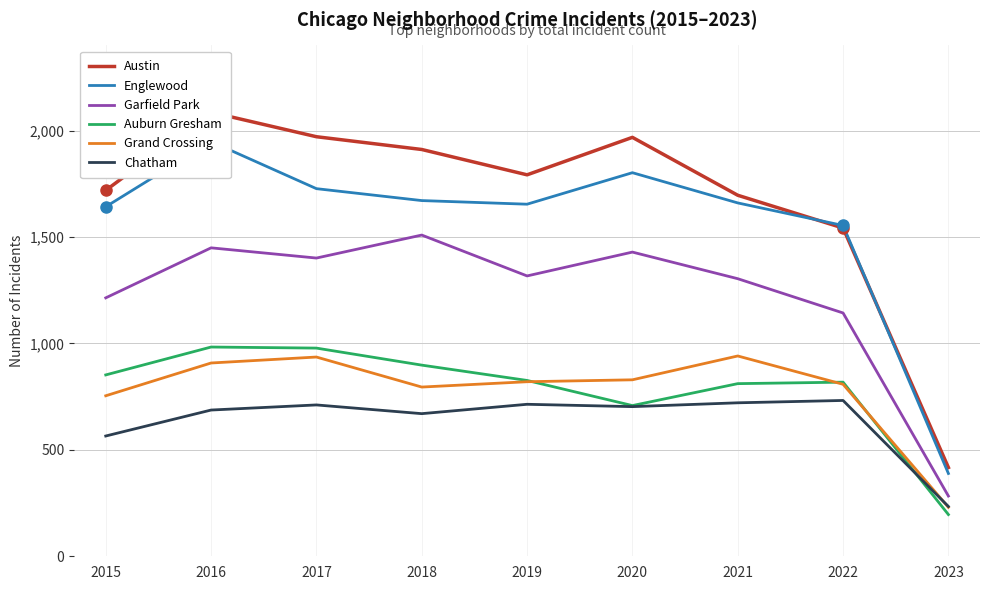

True or false: Auburn Gresham has a value of 568 at 2018.

False